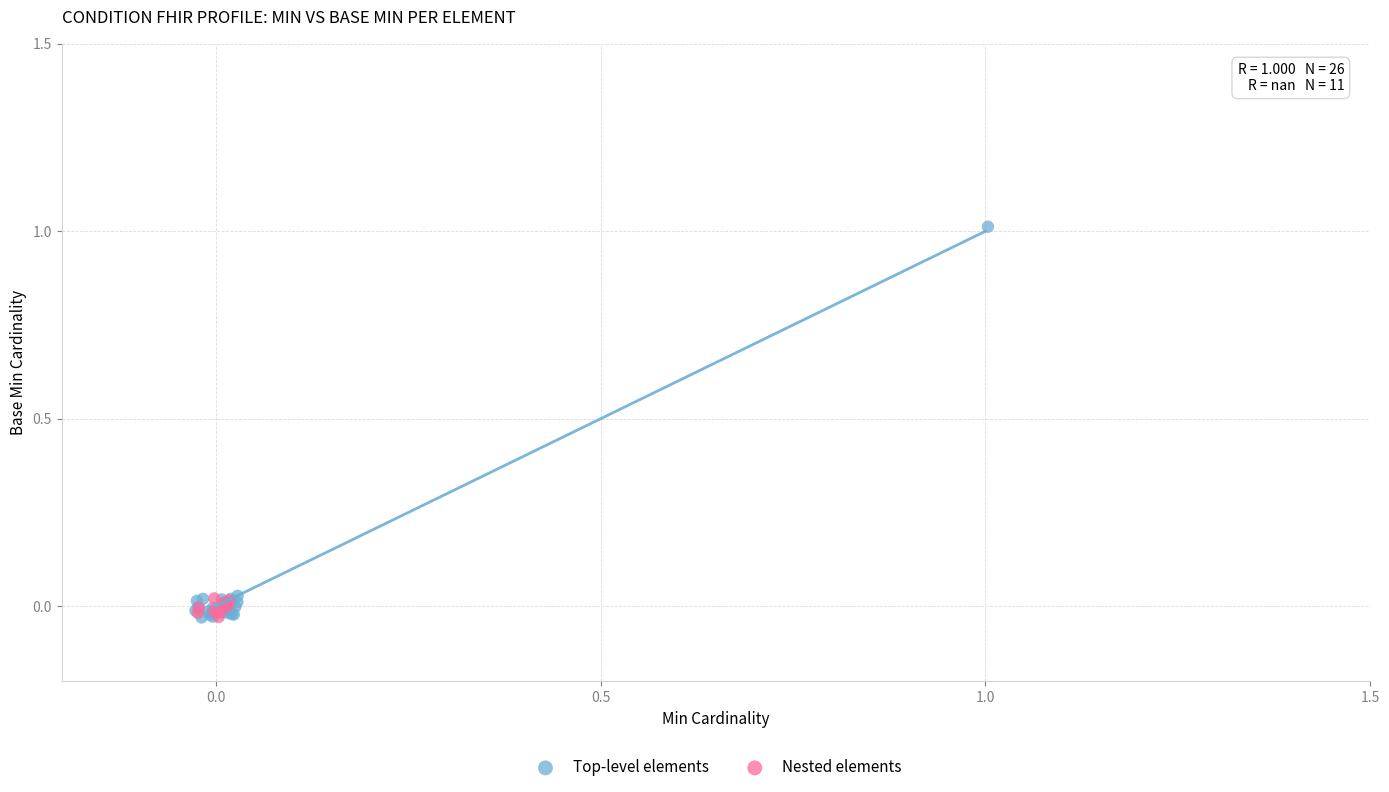

Which series contains the highest Y value?

Top-level elements